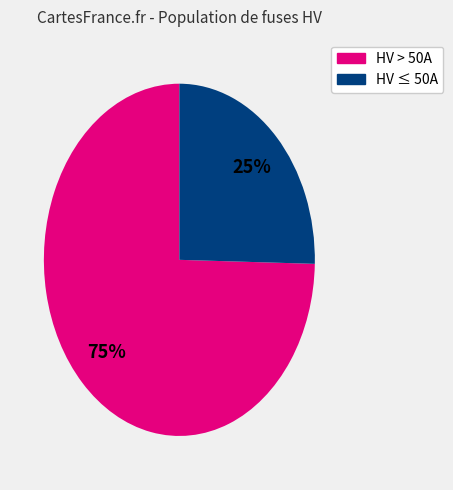

Is there any slice that represents more than half of the pie?

Yes